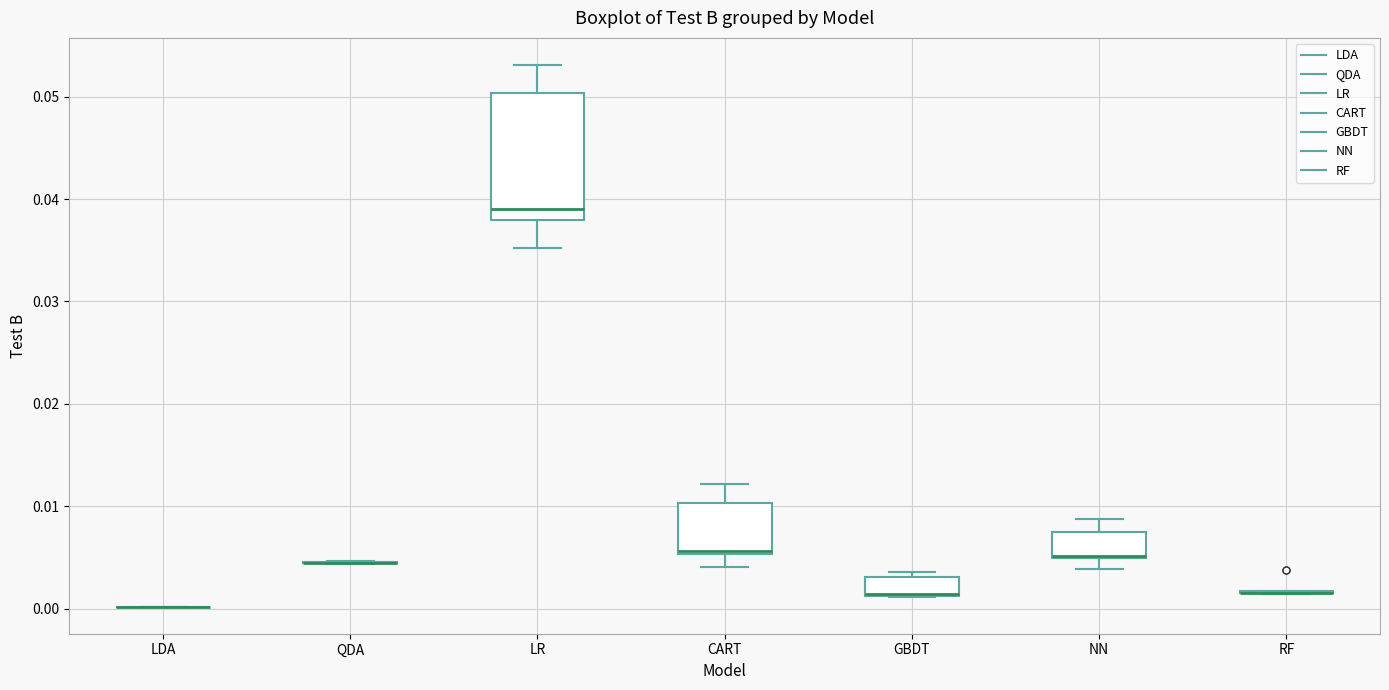

Which box is the tallest, from its lower edge to its upper edge?

LR